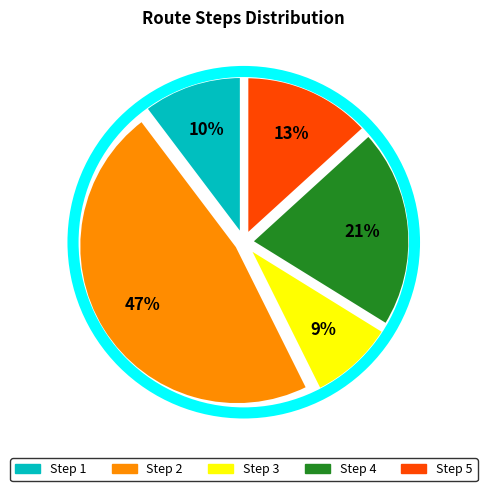

Count the number of slices in the pie.

5